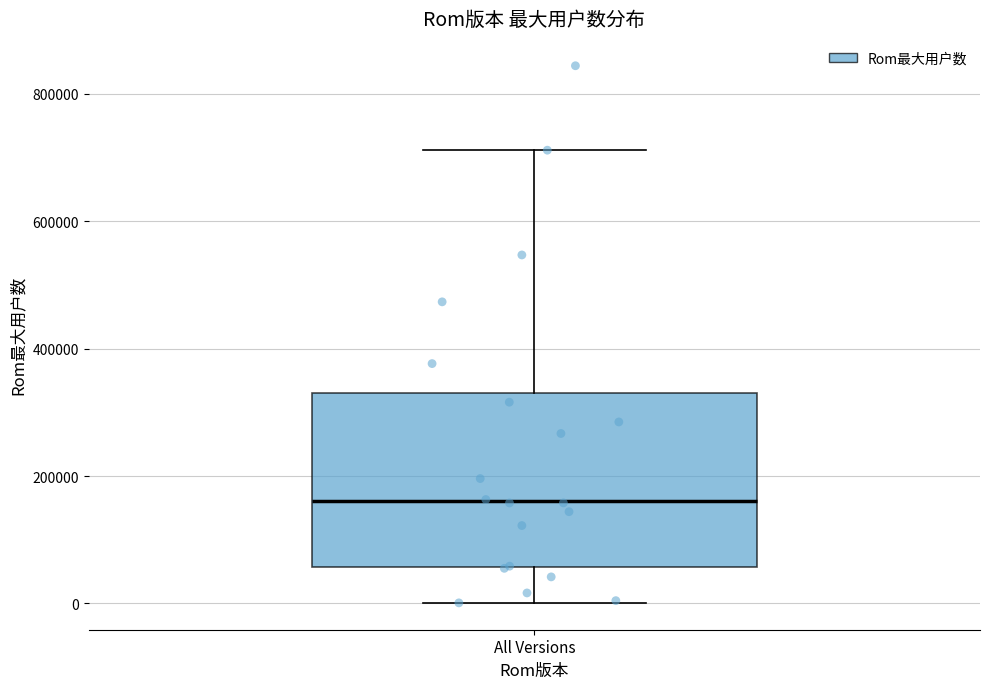

Read this box plot against the y-axis: the position of the median line, the range covered by the box, and the ends of both whiskers. The values are not printed on the chart, so give them approximately, as read against the axis.

median 160000, box 60000 to 340000, whiskers 0 to 720000